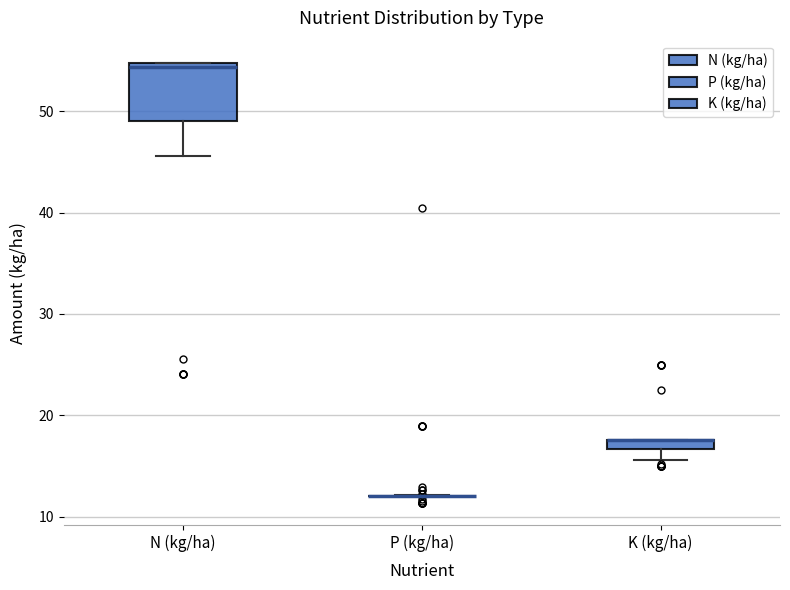

Where does the median line of the box for N (kg/ha) sit on the y-axis? The values are not printed on the chart, so give them approximately, as read against the axis.

54